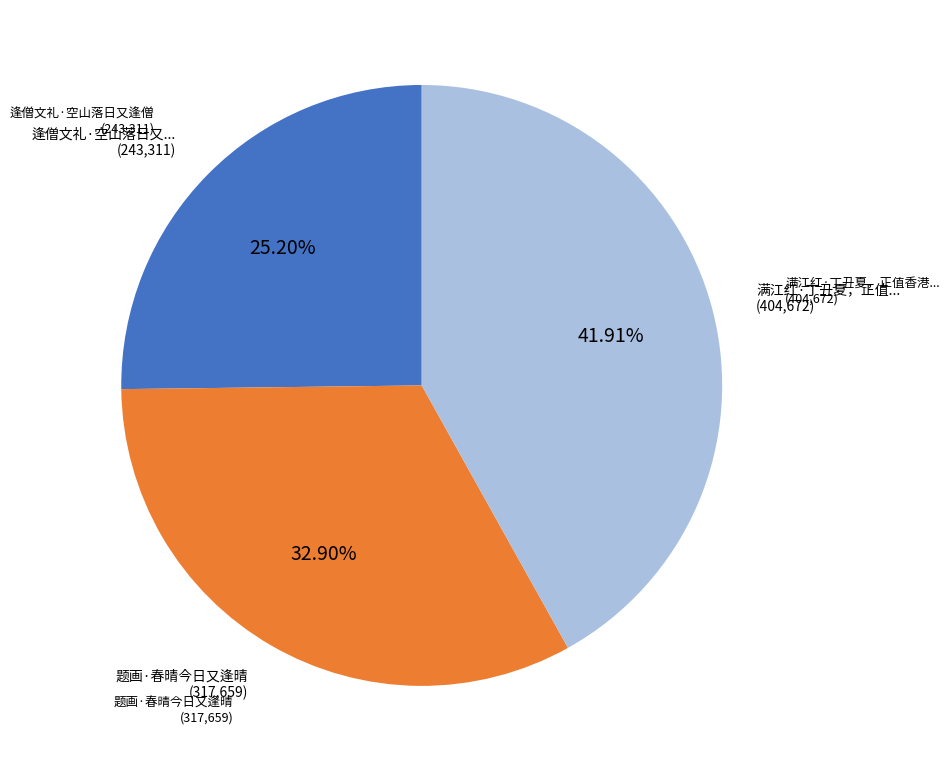

To the nearest percent, what is the average slice percentage?

33%